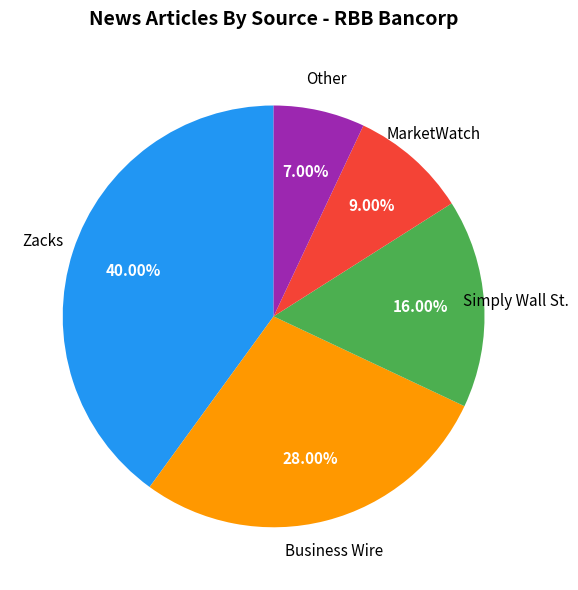

How many segments does this pie chart have?

5